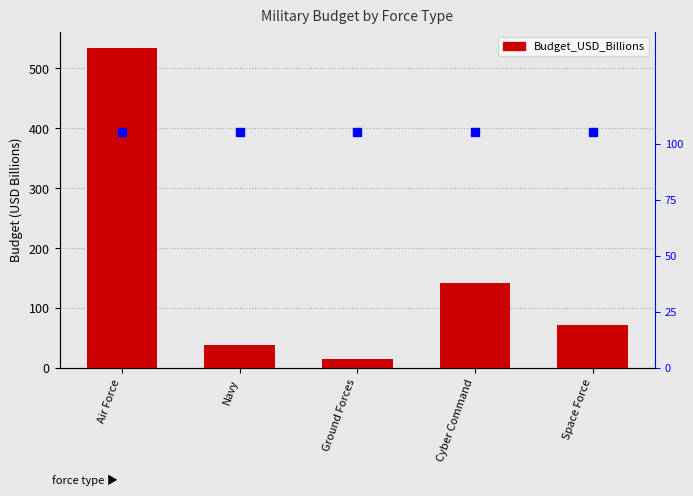

Reading left to right, list all the values displayed in this chart.

Air Force=534.8	Navy=38.9	Ground Forces=13.9	Cyber Command=141.5	Space Force=70.8